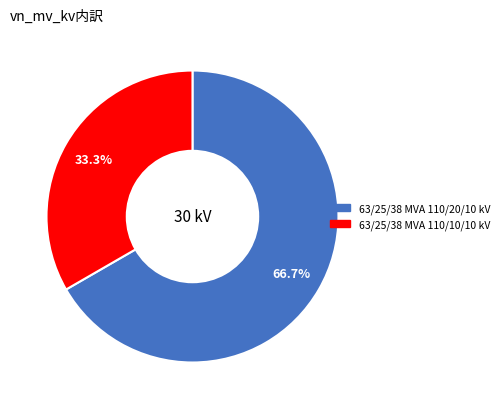

To the nearest percent, what is the average slice percentage?

50%